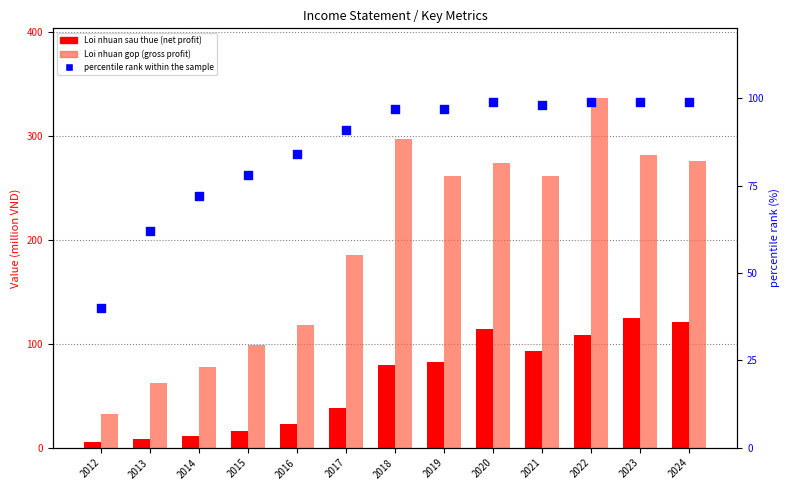

At how many categories does at least one series exceed 273?

5